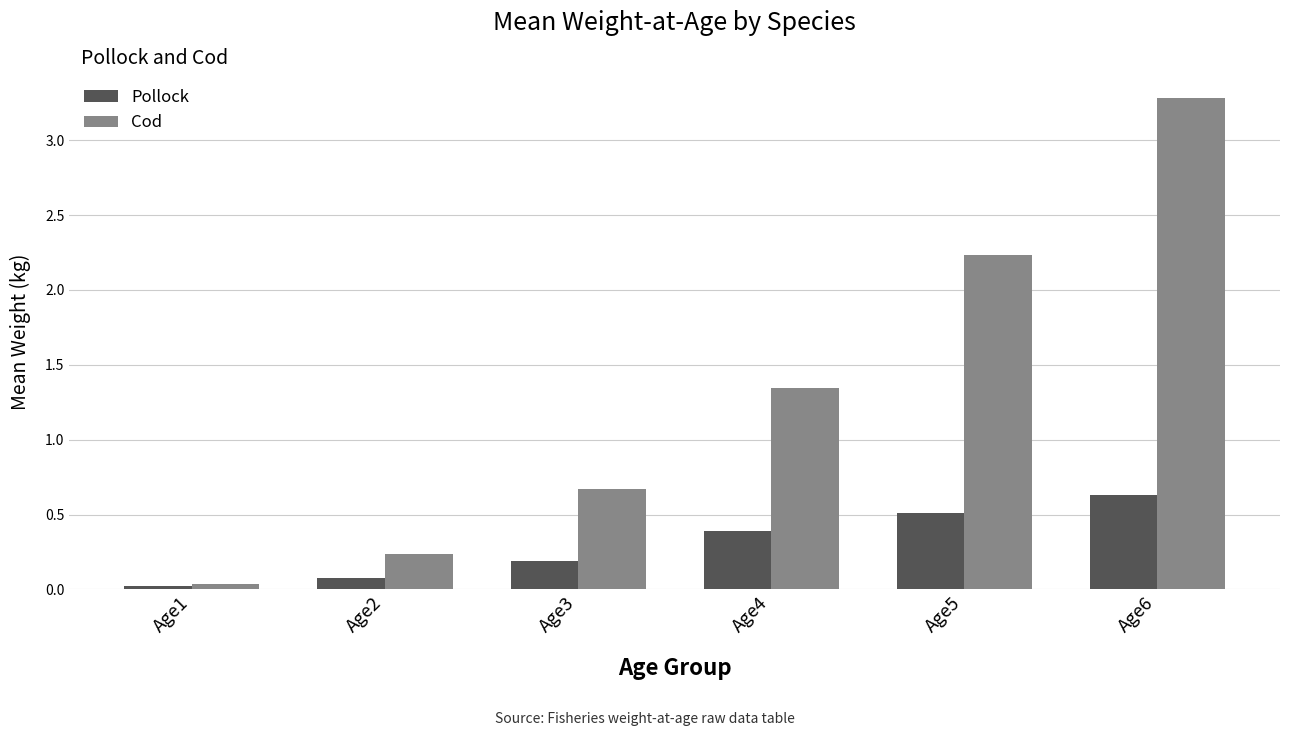

At which label is Pollock closest to 0?

Age1